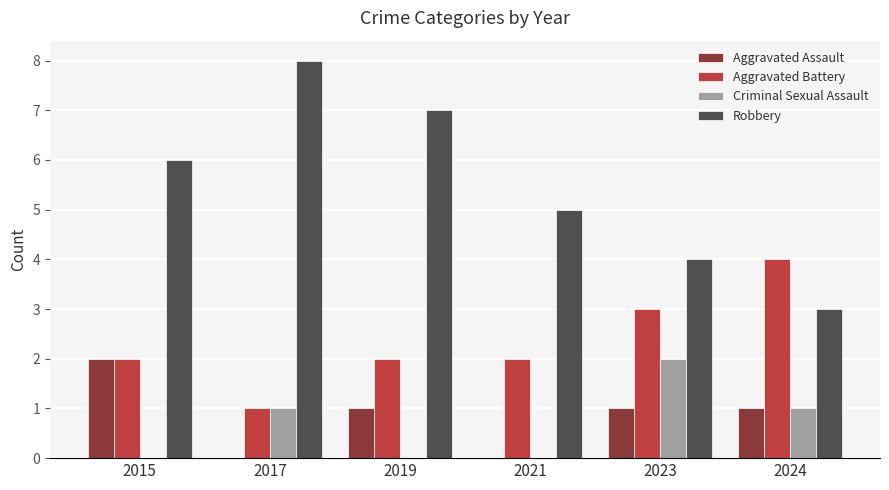

Which series changed the most between 2017 and 2023?

Robbery